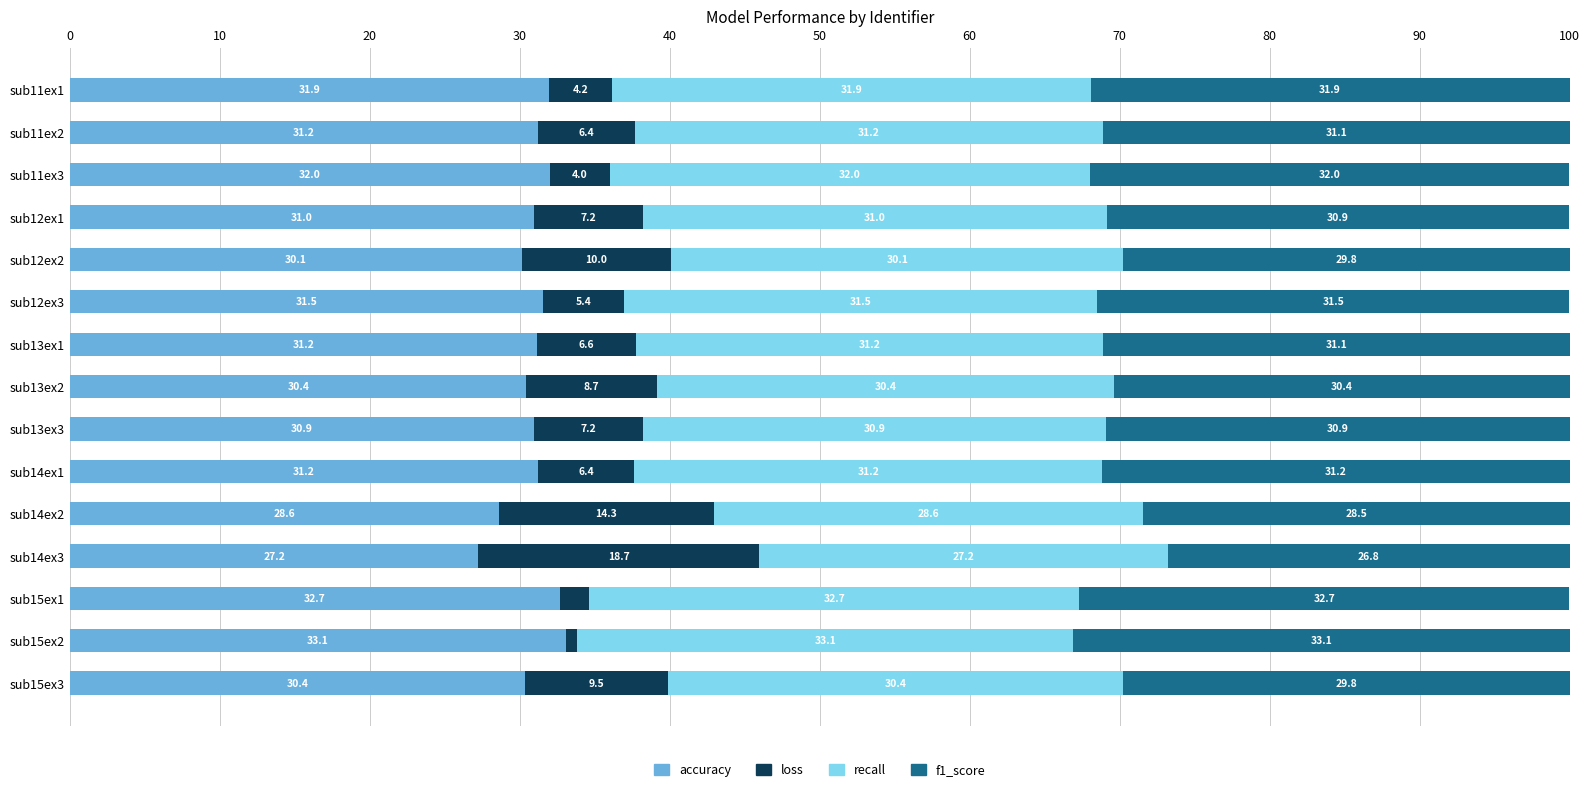

What is the maximum value for accuracy?

33.1